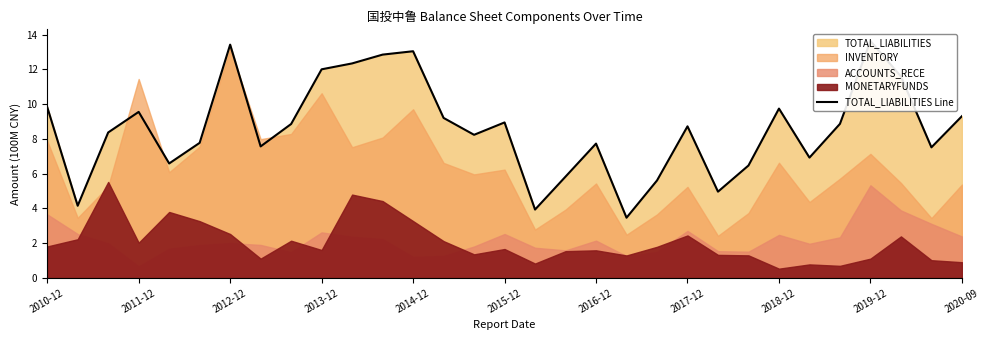

What is the average value?

8.6